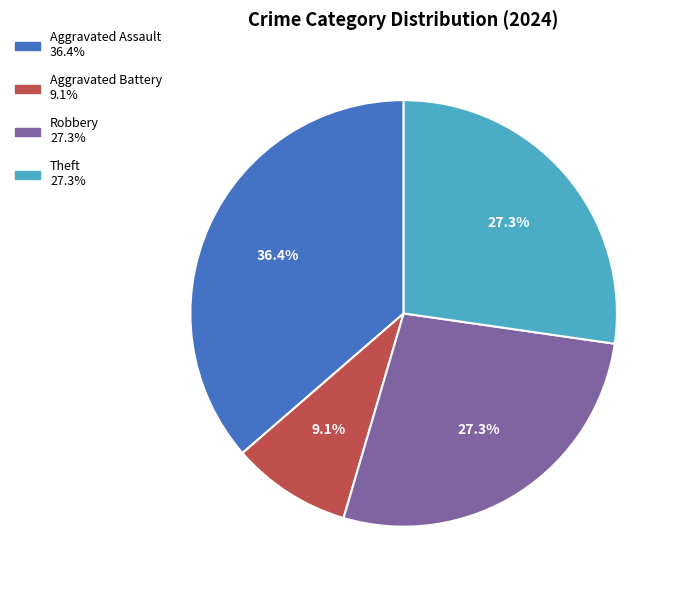

Count the number of slices in the pie.

4